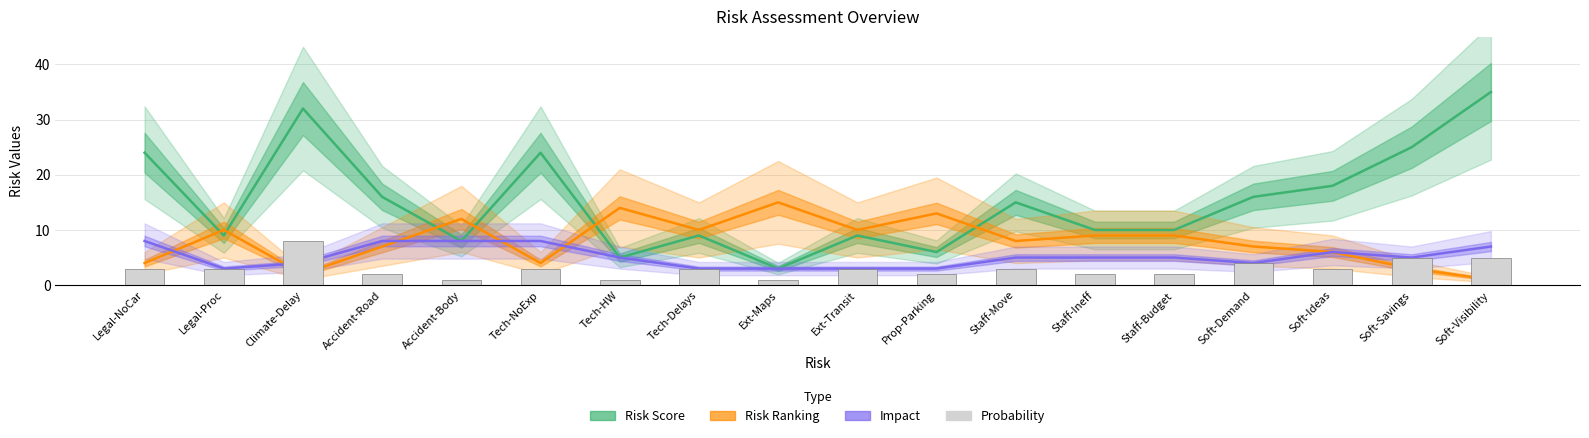

What is the sum of the Impact values at Staff-Budget and Ext-Transit?

8